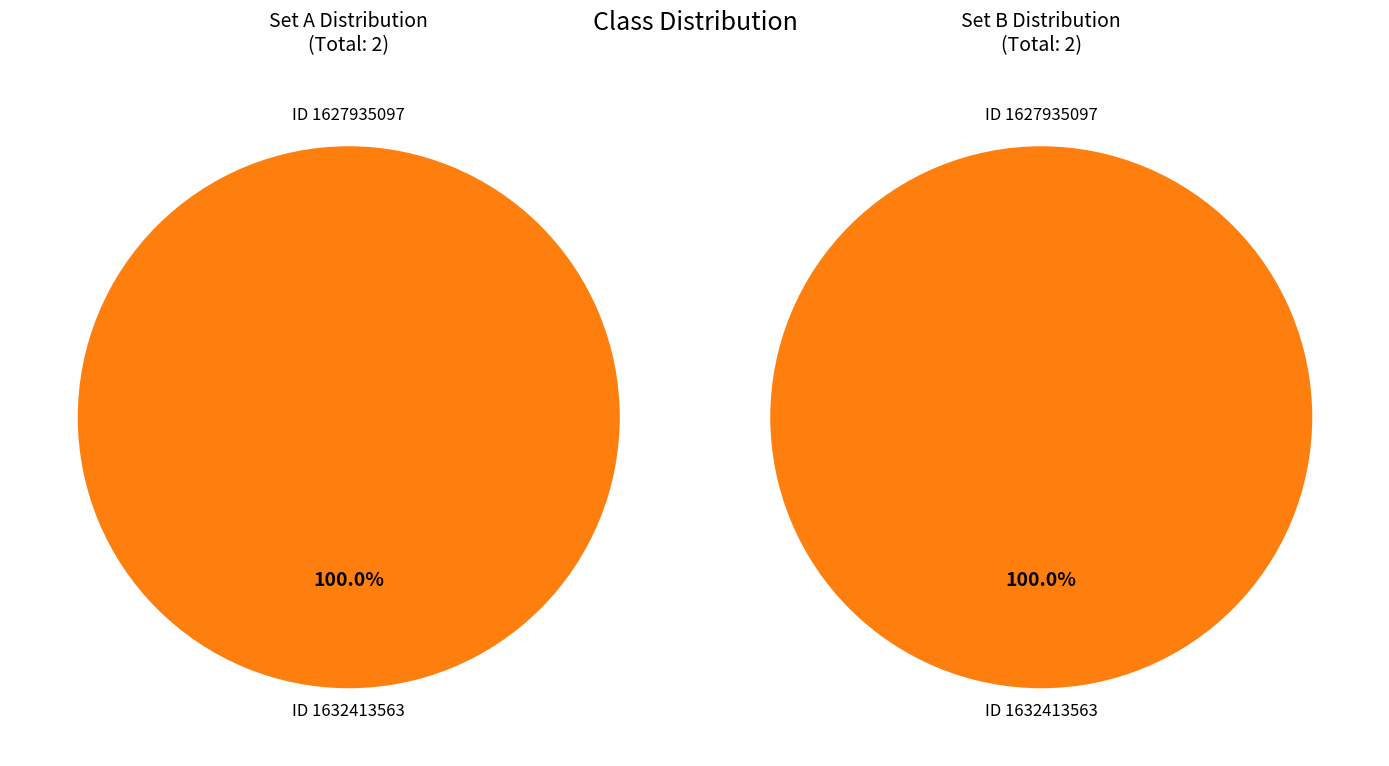

To the nearest percent, what portion does 1632413563 represent?

100%